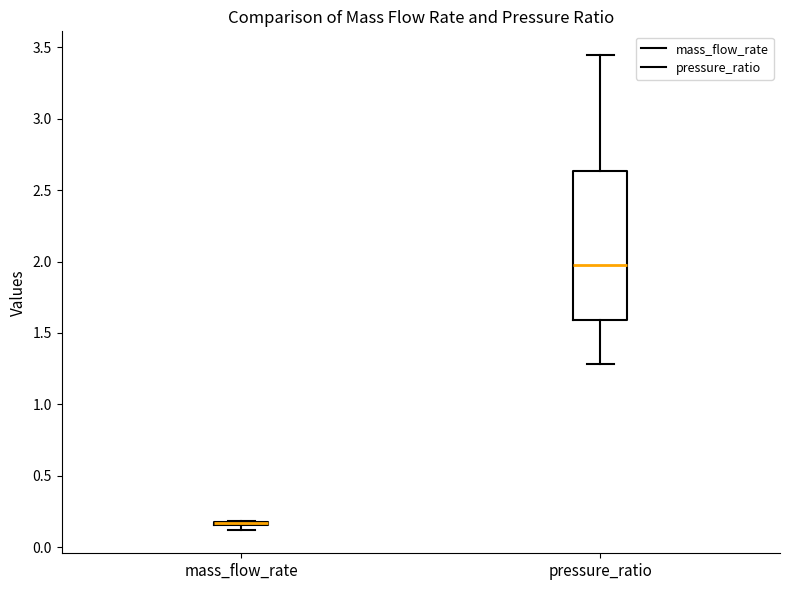

Reading left to right, read every box against the y-axis: the position of its median line, the range the box covers, and the ends of its whiskers. The values are not printed on the chart, so give them approximately, as read against the axis.

mass_flow_rate: box collapsed to a line at 0.15, whiskers 0.10 to 0.20
pressure_ratio: median 2.00, box 1.60 to 2.65, whiskers 1.30 to 3.45